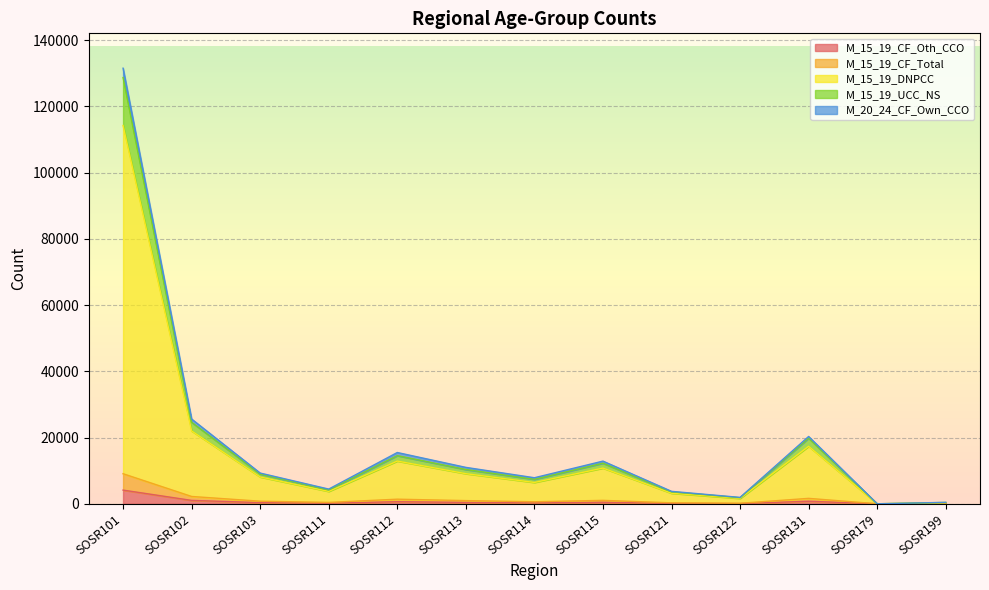

Is it true that M_15_19_DNPCC equals 21997 at SOSR102?

True